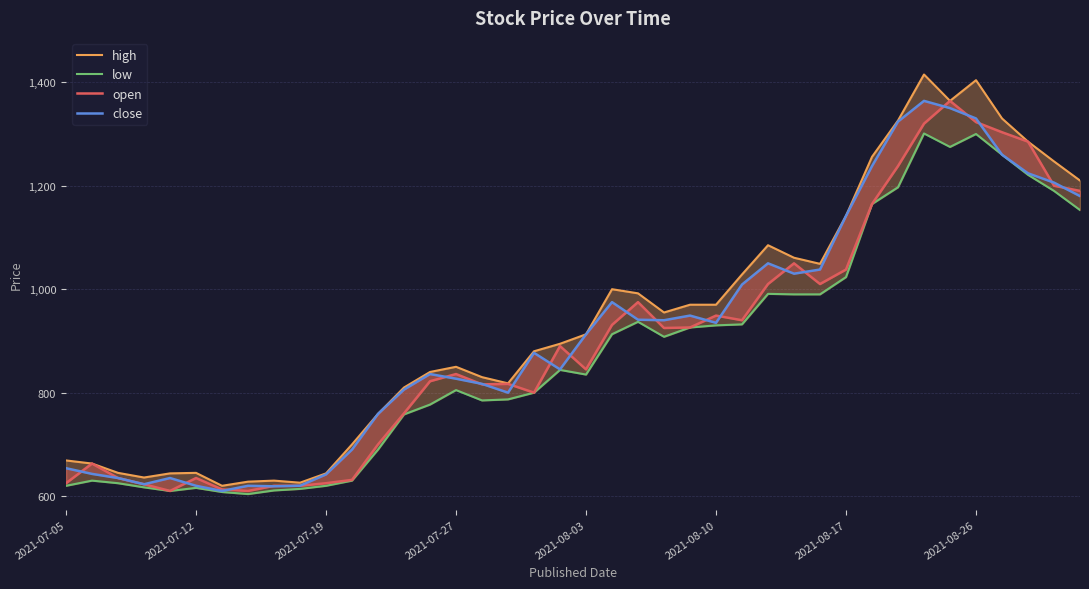

What are all the series names shown in the legend?

high, low, open, close